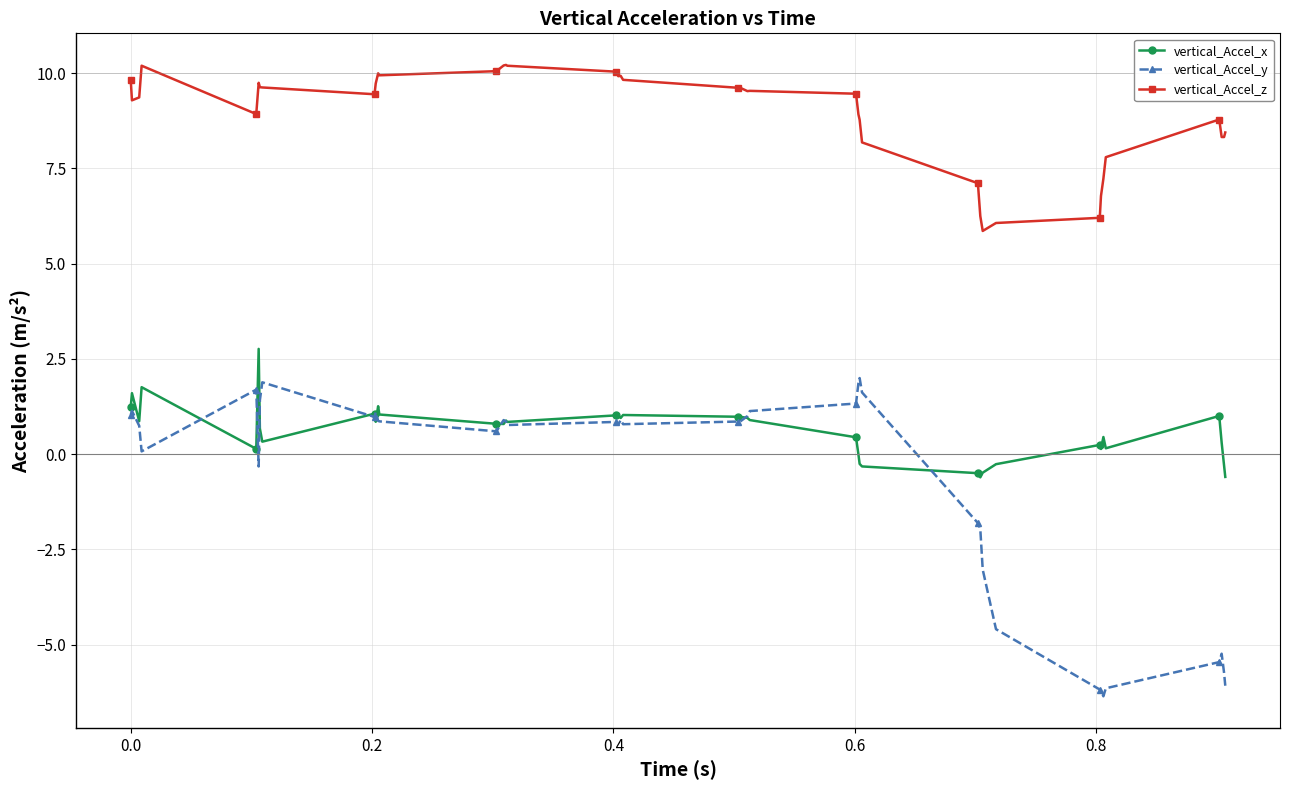

True or false: vertical_Accel_x has more than 0 points higher than both neighbors.

True